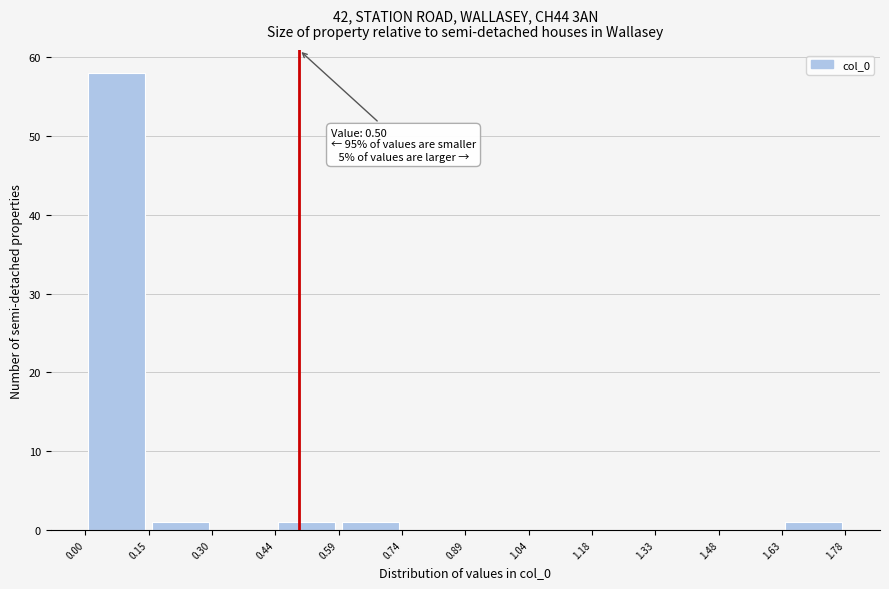

Over which range of the x-axis is the bar tallest?

0.00 to 0.15